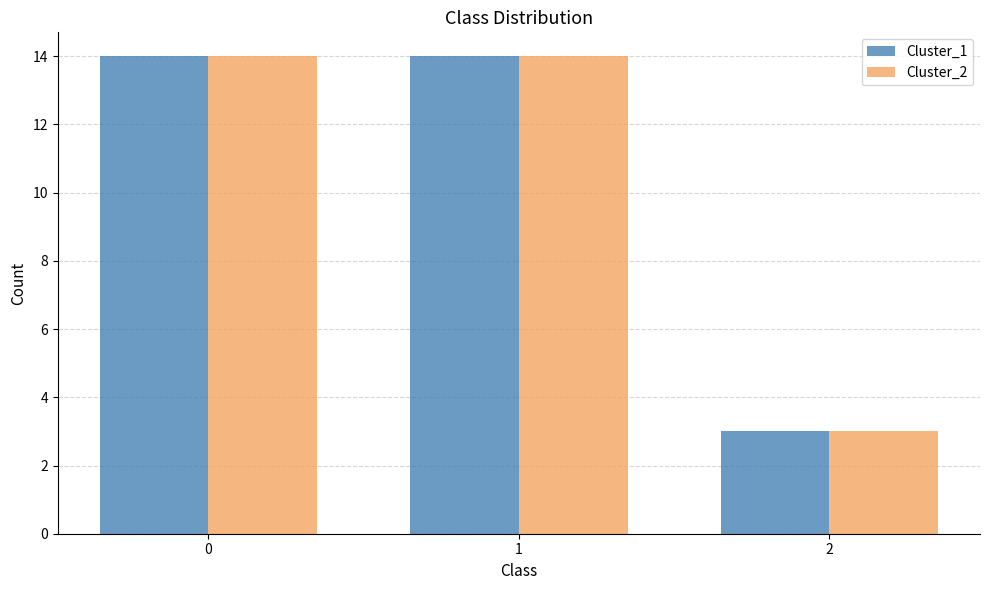

What is the difference between the maximum and minimum values in the Cluster_2 series?

11